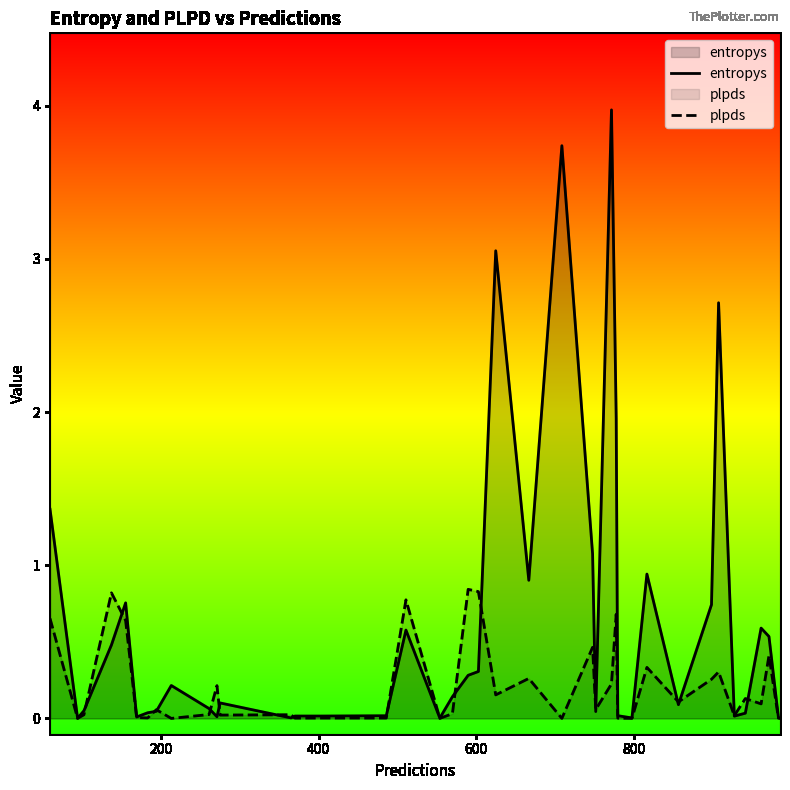

List the series in order of their peak value, lowest first.

plpds, entropys